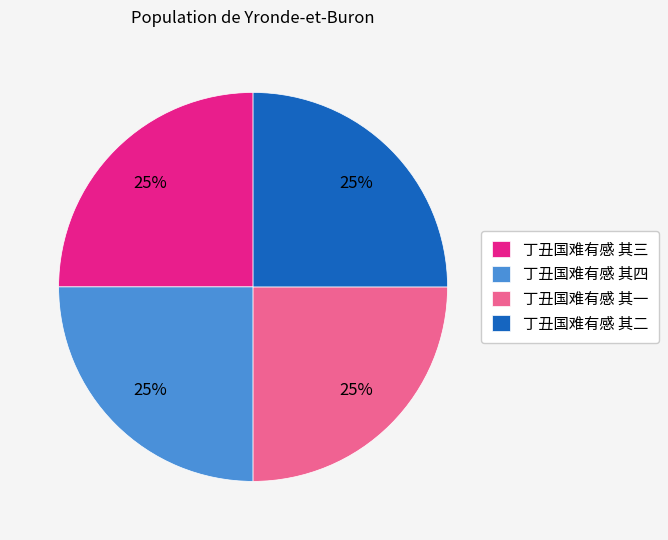

What is the ratio of the value at 丁丑国难有感 其一 to the value at 丁丑国难有感 其二?

1.0